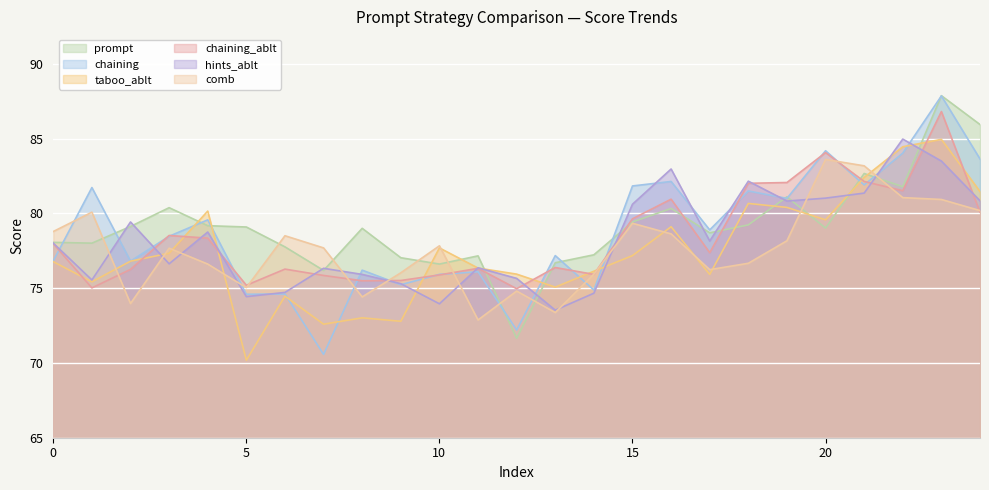

What is the sum of all chaining values?

1968.0